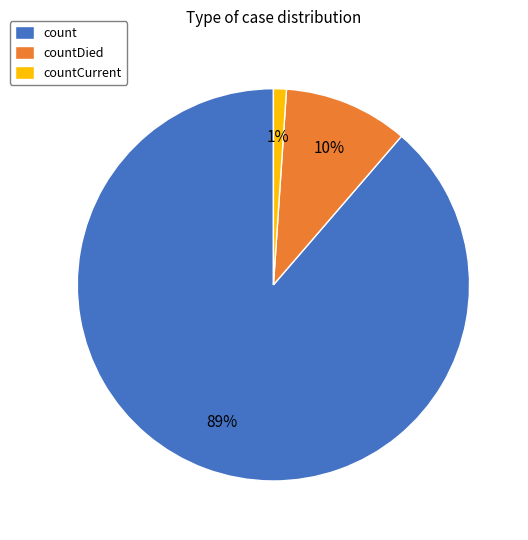

Is there a majority slice in this chart?

Yes